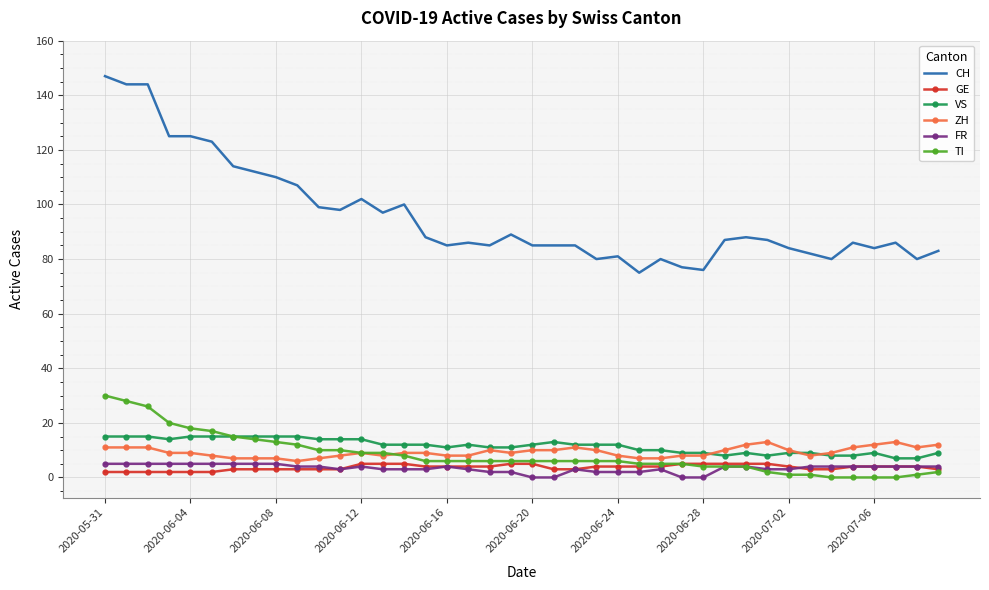

What is the difference between the maximum and minimum values in the TI series?

30